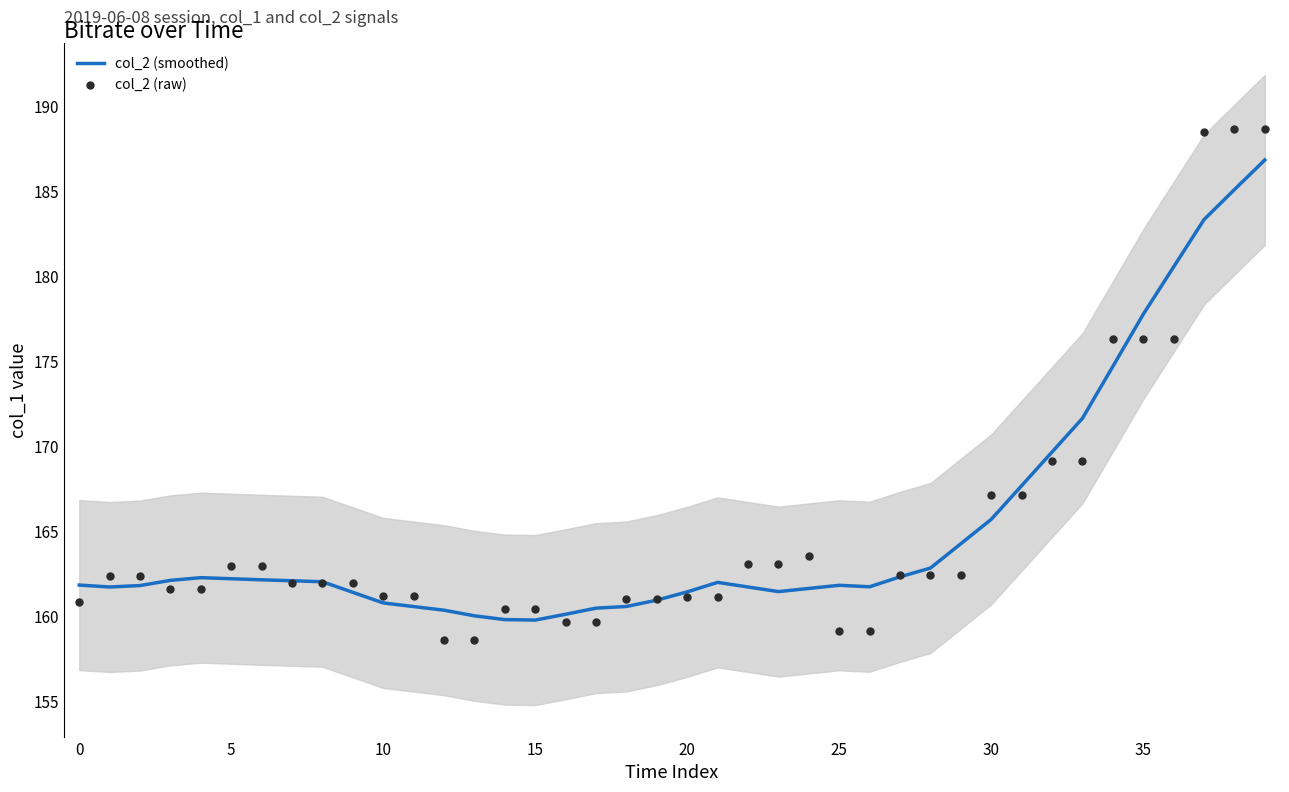

What is the total value across all series at 16?

319.8